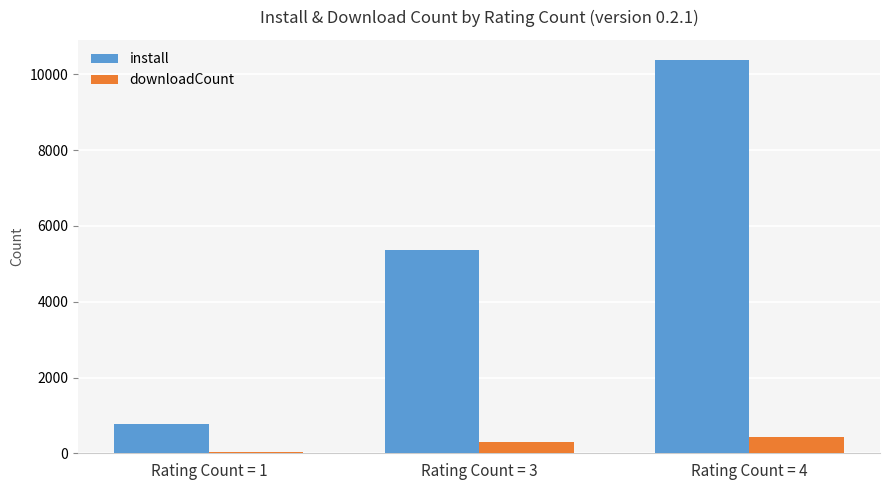

How many bars are there in each group?

2